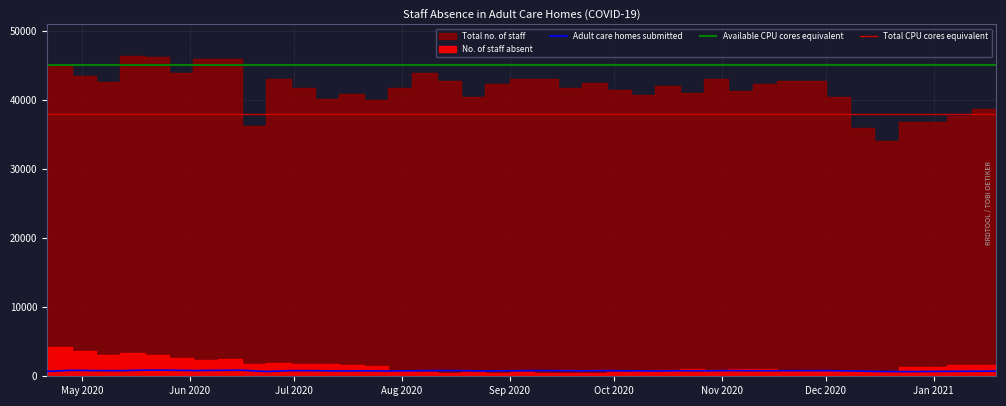

The Adult care homes submitted series shows 819 at Dec 2020. True or false?

True